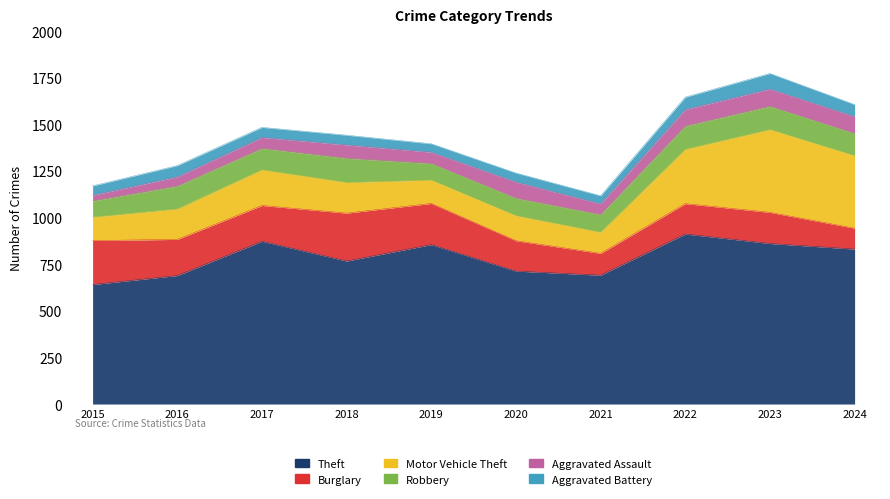

What is the sum of the Theft values at 2024 and 2020?

1544